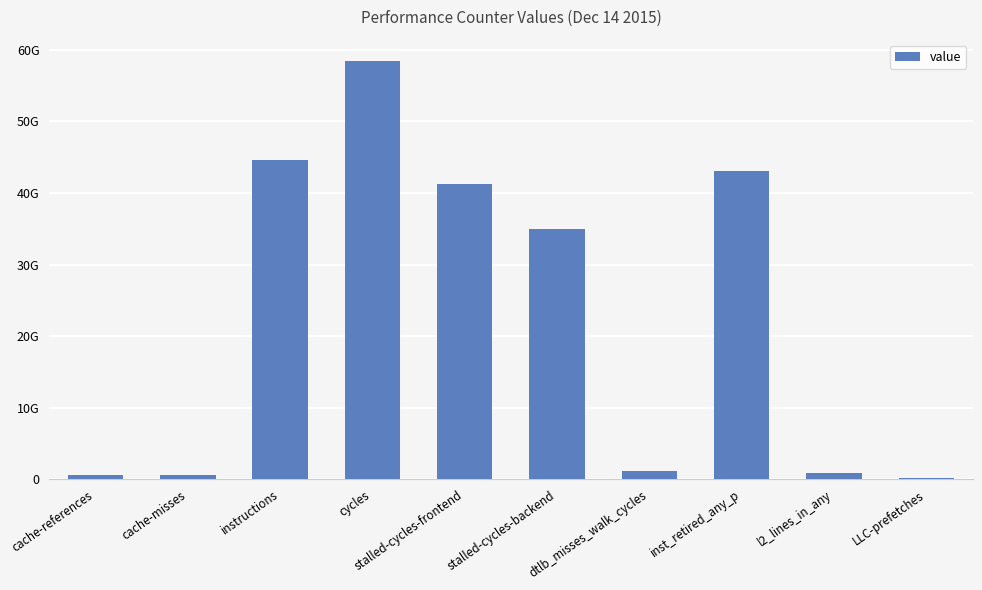

What position from the right is l2_lines_in_any?

2